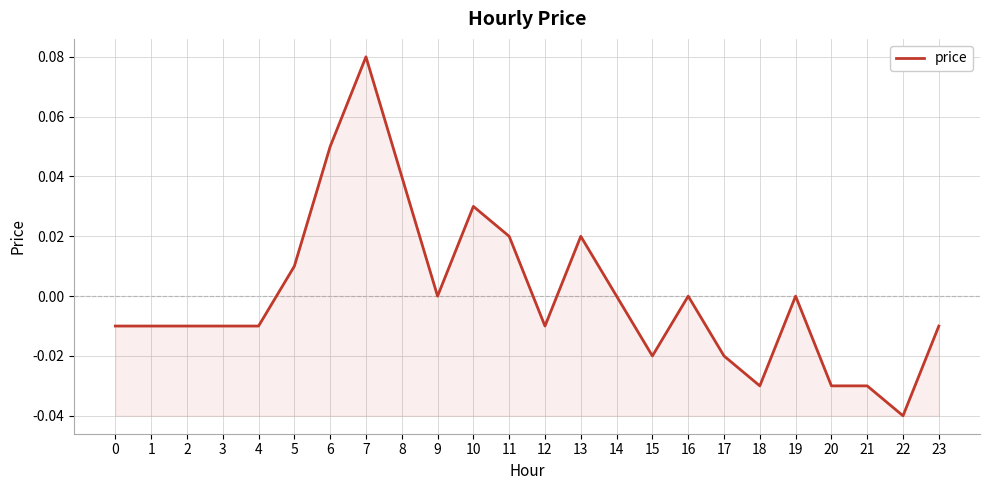

Between 13 and 22, which is larger?

13